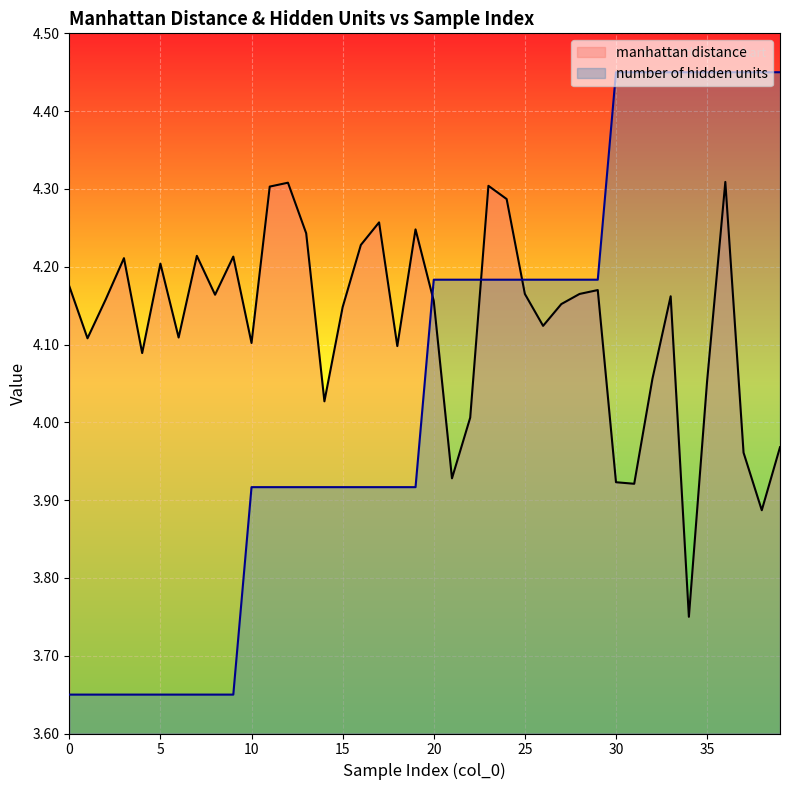

How many lines are shown in the chart?

2